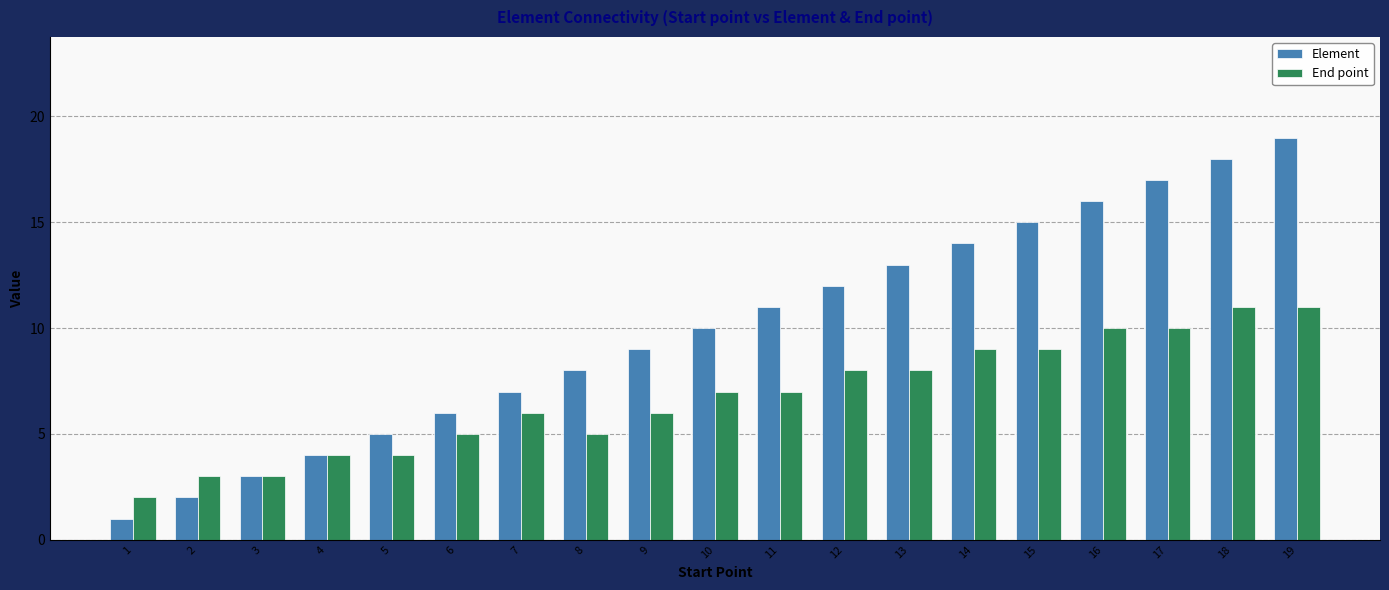

Rank the series by their maximum value, from highest to lowest.

Element, End point